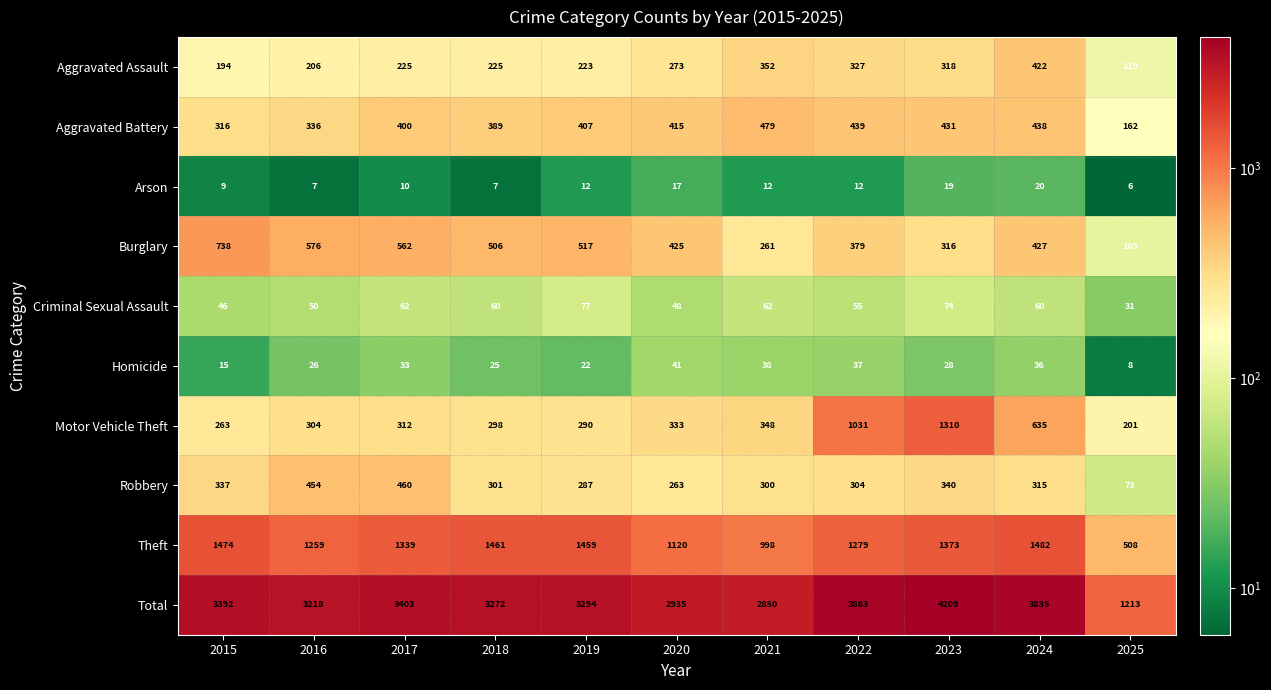

What is the average value of the Aggravated Assault series?

262